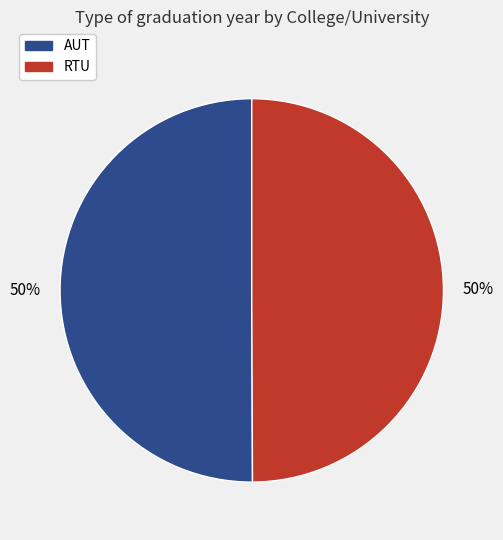

Approximately how many times larger is the value at RTU compared to AUT?

1.0